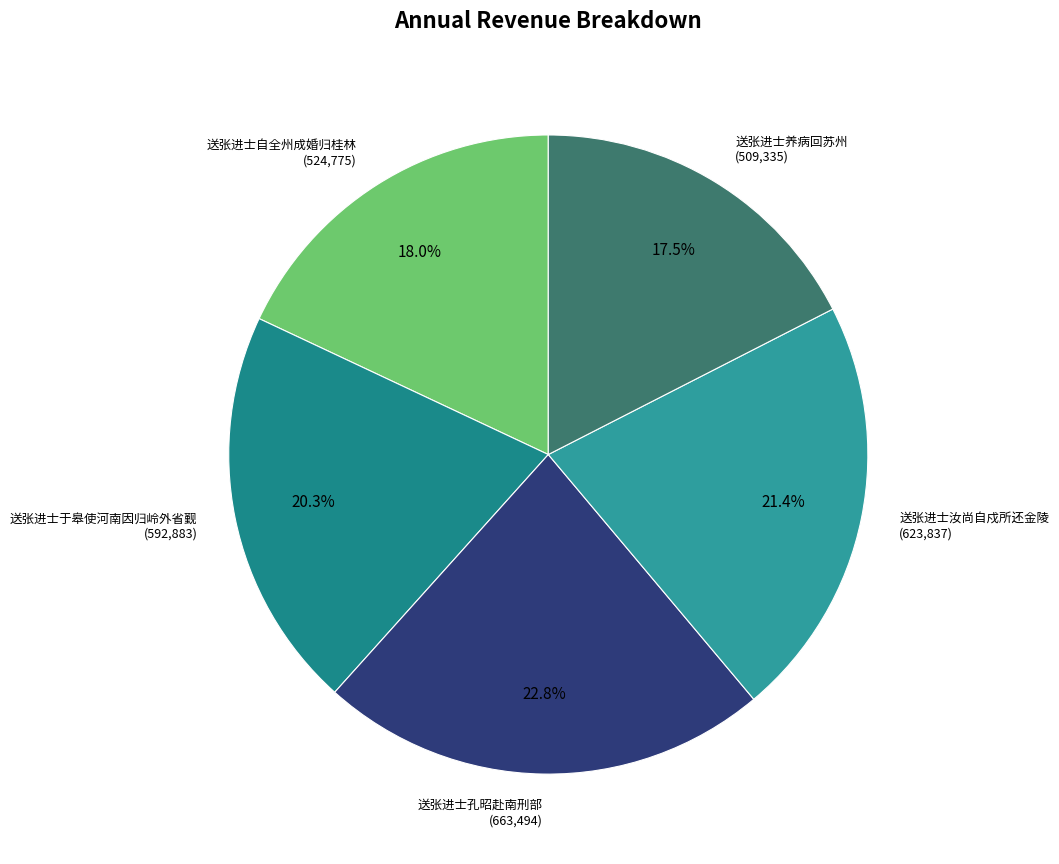

What percentage is the 送张进士自全州成婚归桂林 slice, to the nearest percent?

18%